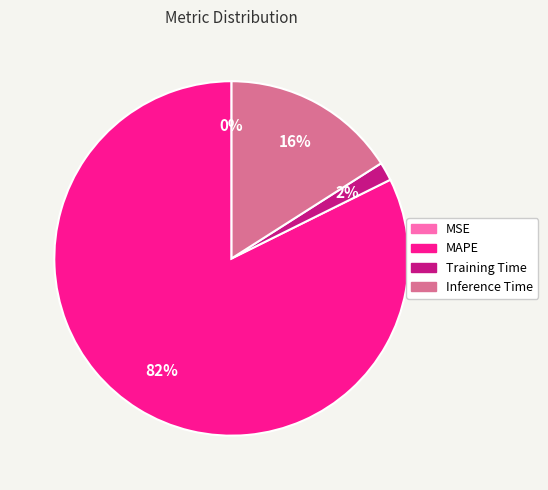

Which slice is the largest?

MAPE